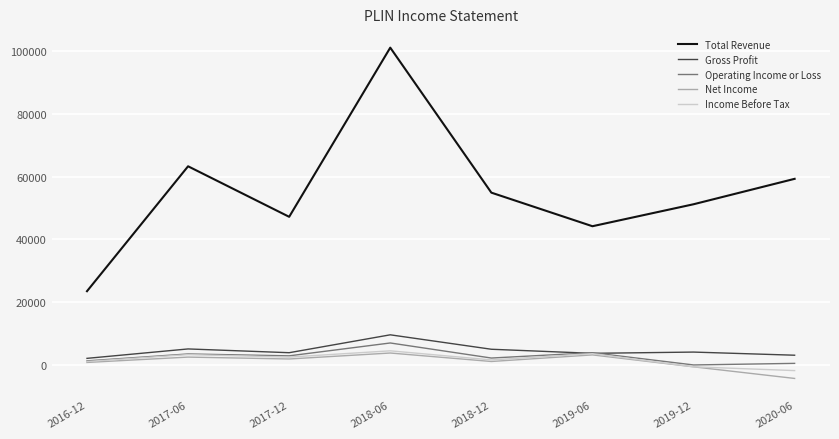

What position from the right is 2017-06?

7